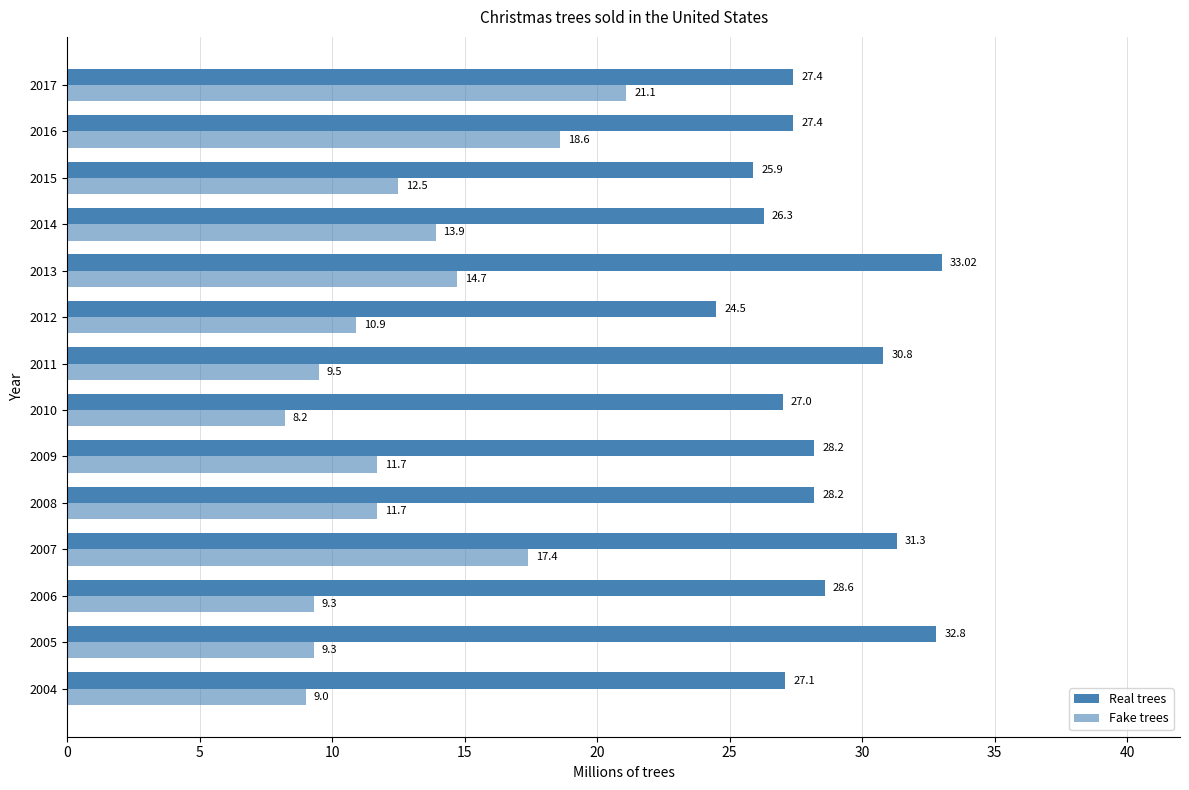

How many series are shown in this chart?

2